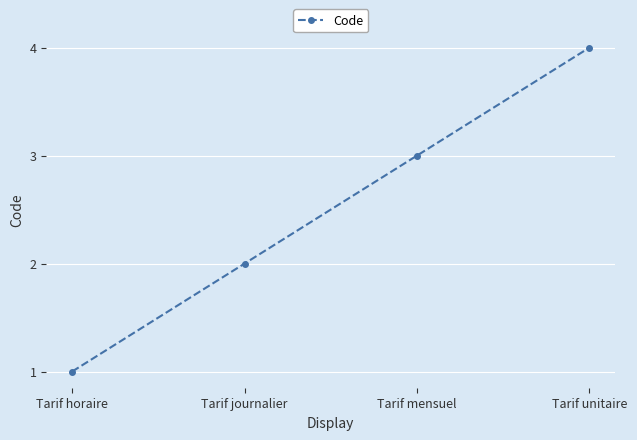

What is the difference between the maximum and minimum values?

3